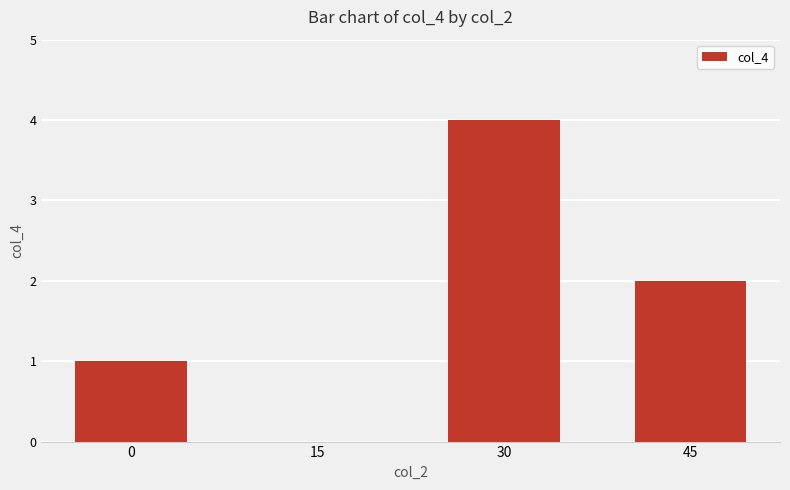

At which label is the value closest to 2?

45